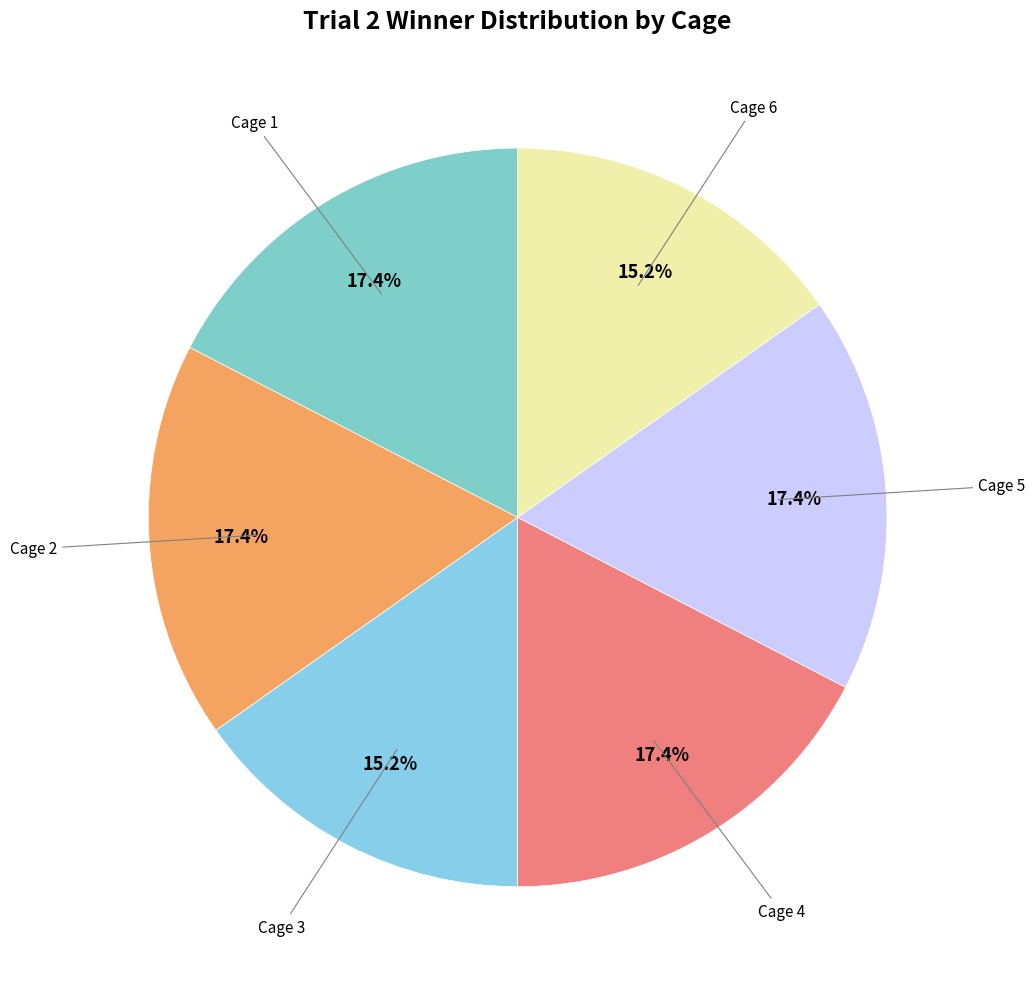

Count the number of slices in the pie.

6